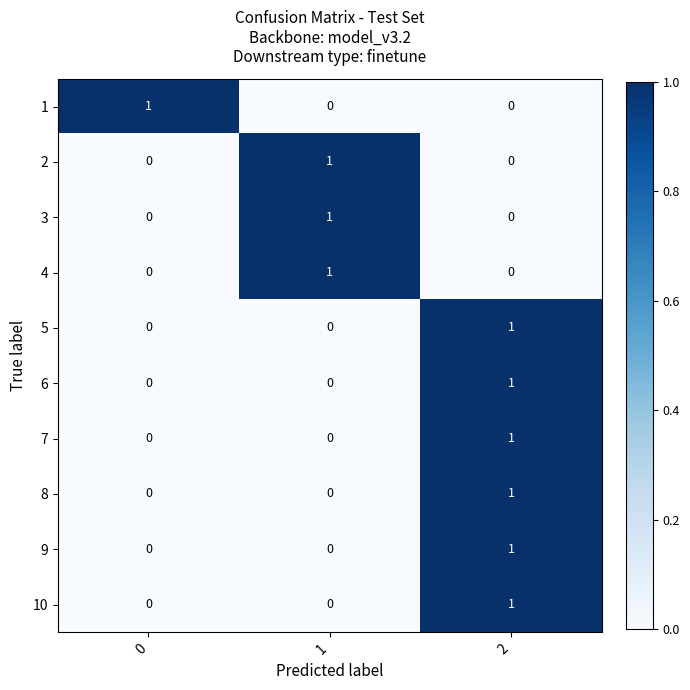

At how many categories does at least one series exceed 0?

3